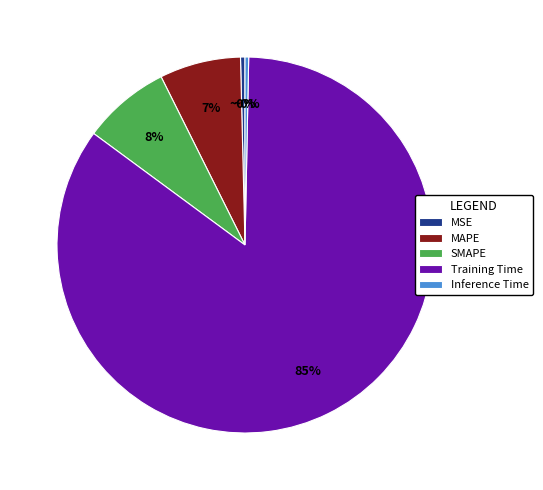

What percentage is the MAPE slice, to the nearest percent?

7%